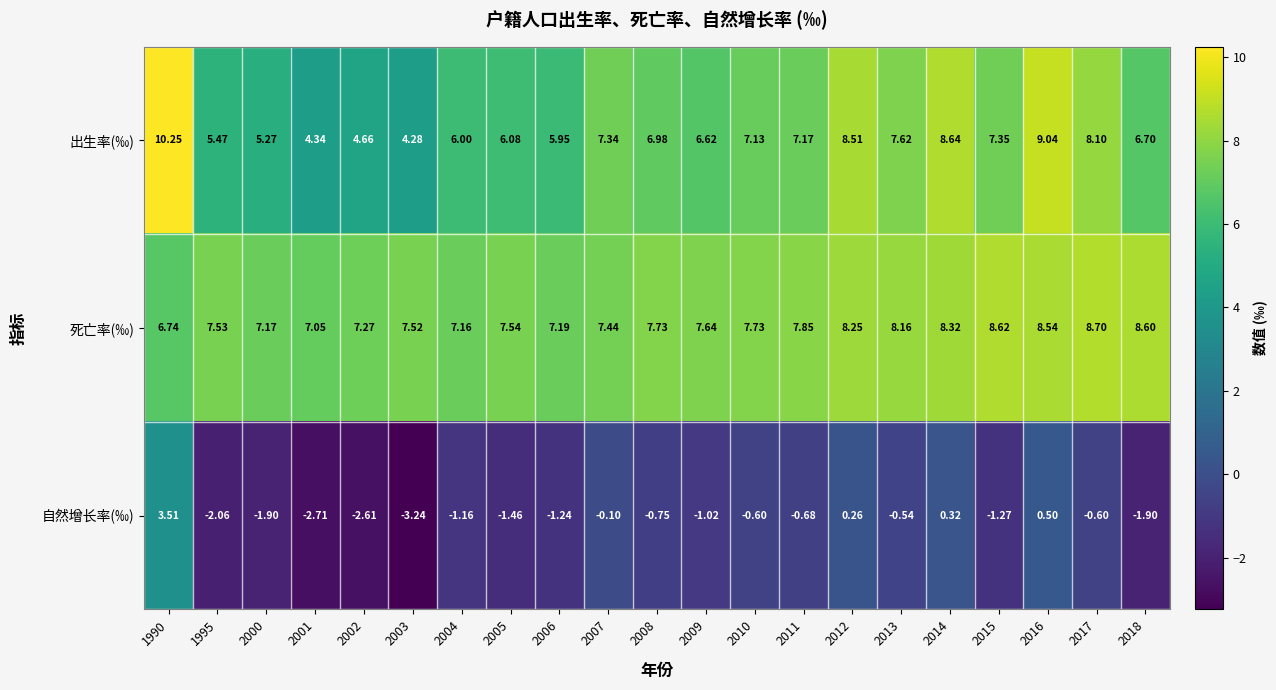

Rank the series at 2017 from lowest to highest value.

自然增长率(‰), 出生率(‰), 死亡率(‰)